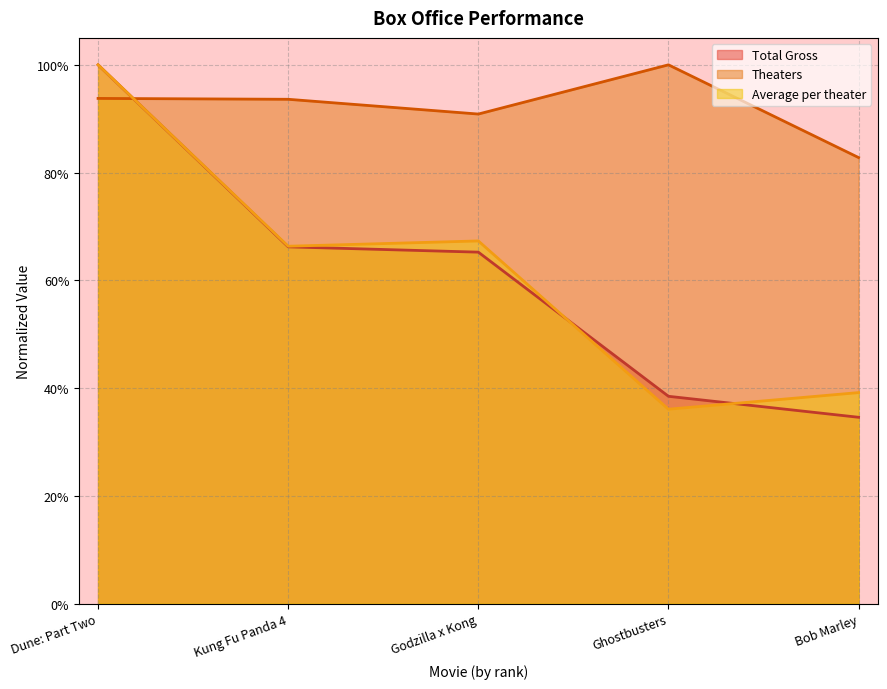

Between which two adjacent categories do Average per theater and Theaters first intersect?

Dune: Part Two and Kung Fu Panda 4